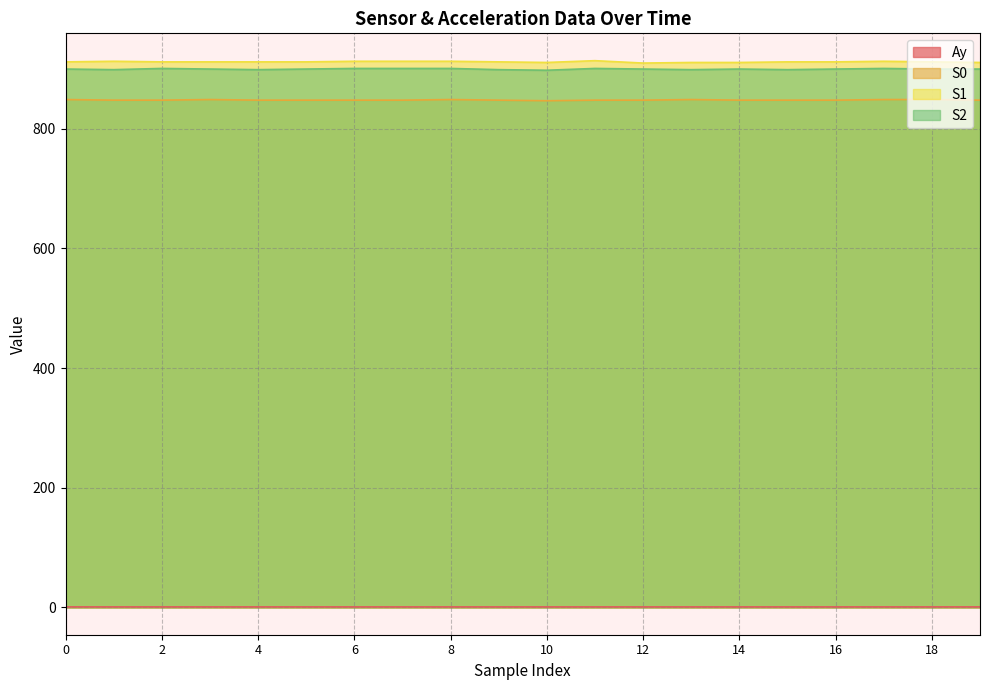

What is the difference between the maximum and minimum values in the S2 series?

3.0